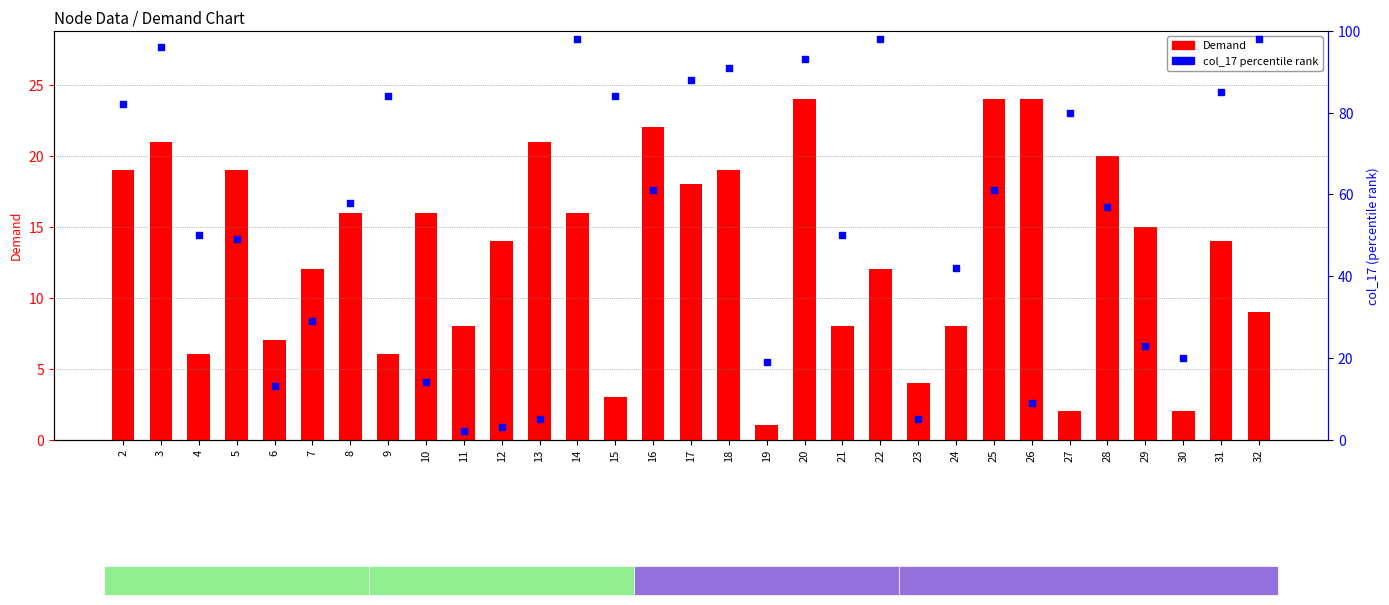

What is the total value across all series at 28?

77